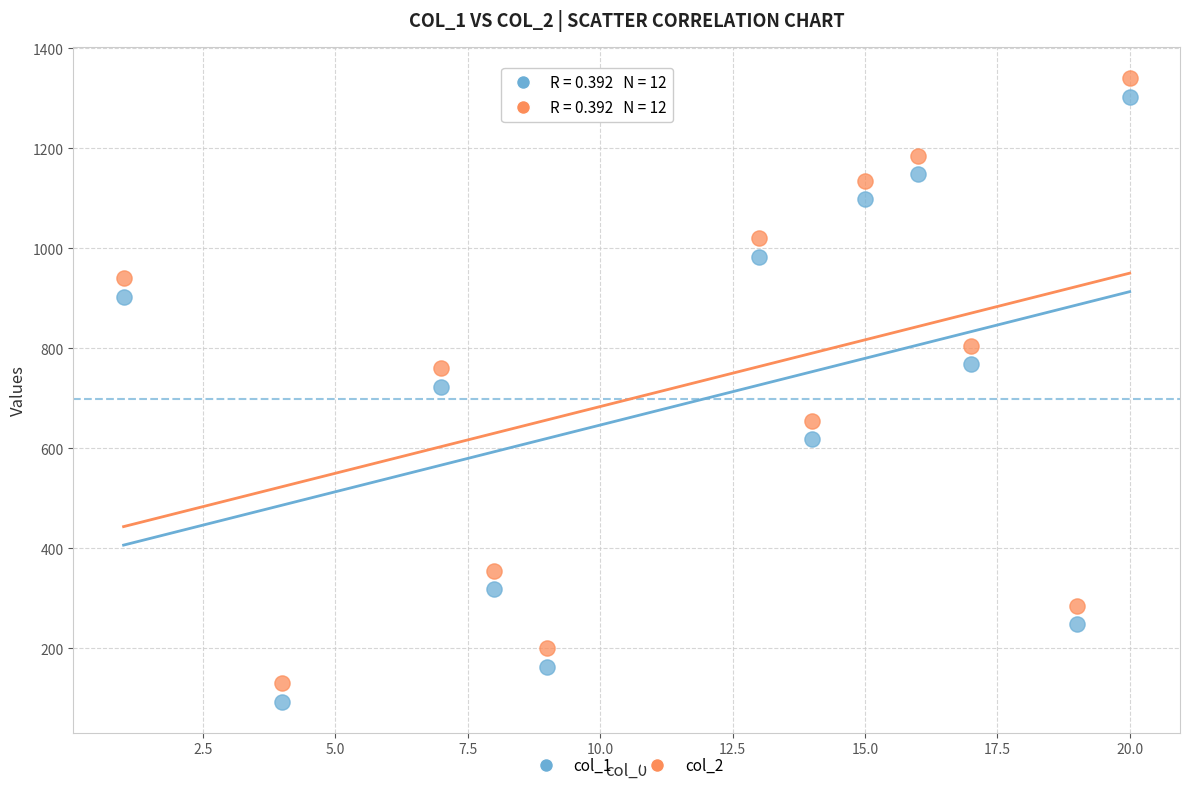

Which series reaches the minimum Y coordinate?

col_1